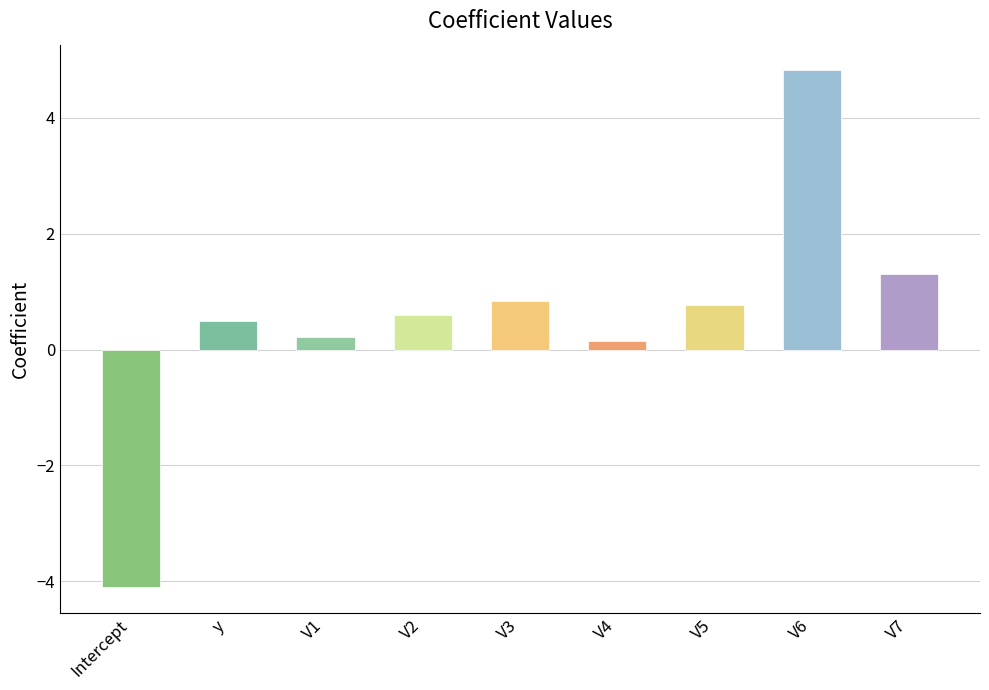

What is the difference between the maximum and minimum values?

8.9